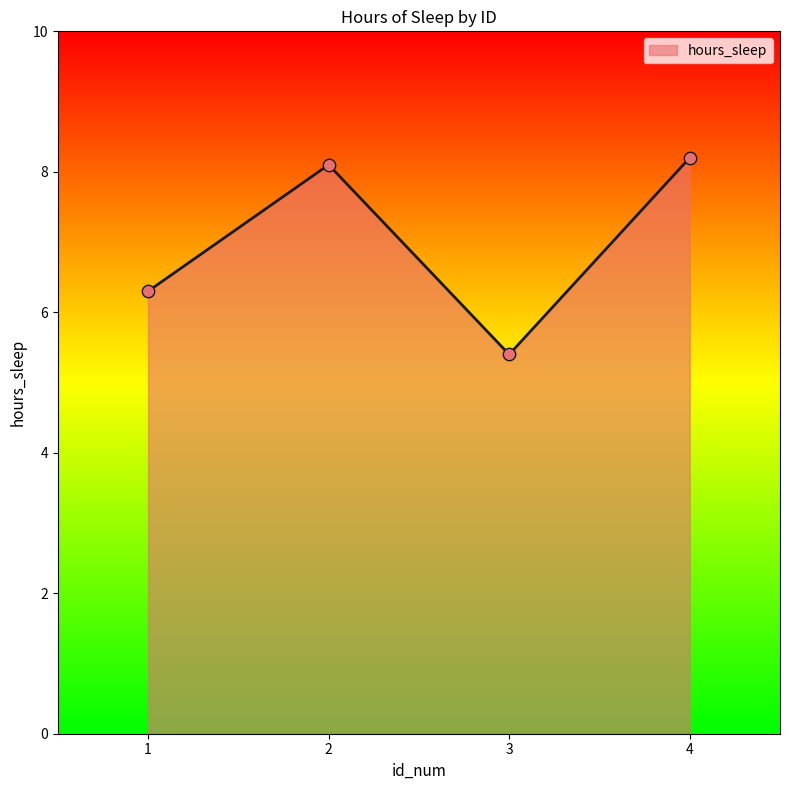

Approximately how many times larger is the value at 3 compared to 4?

0.7